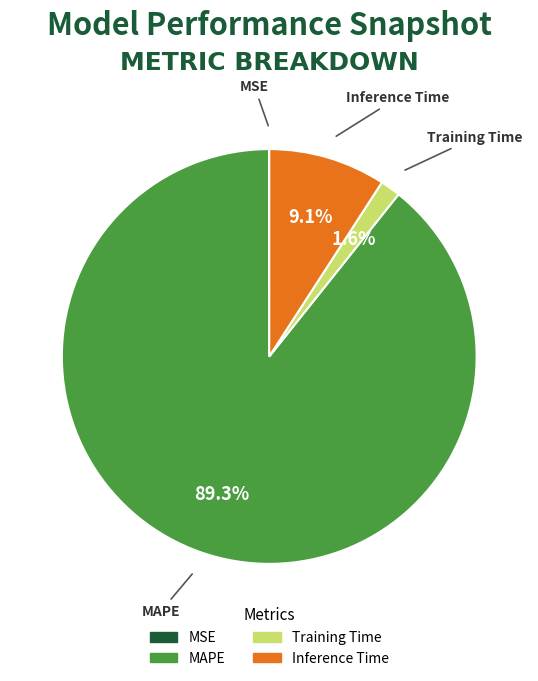

Do Training Time and Inference Time together represent more than half of the pie?

No